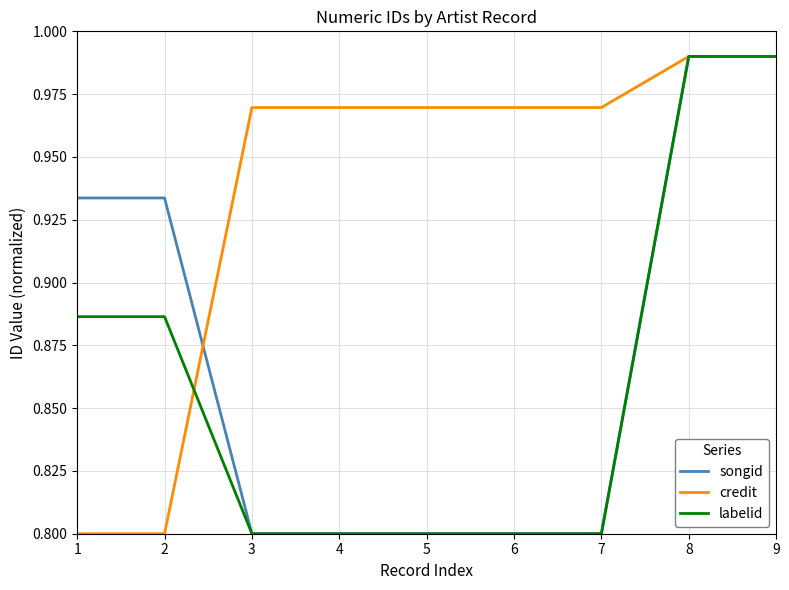

What is the lowest value of the credit series?

0.8